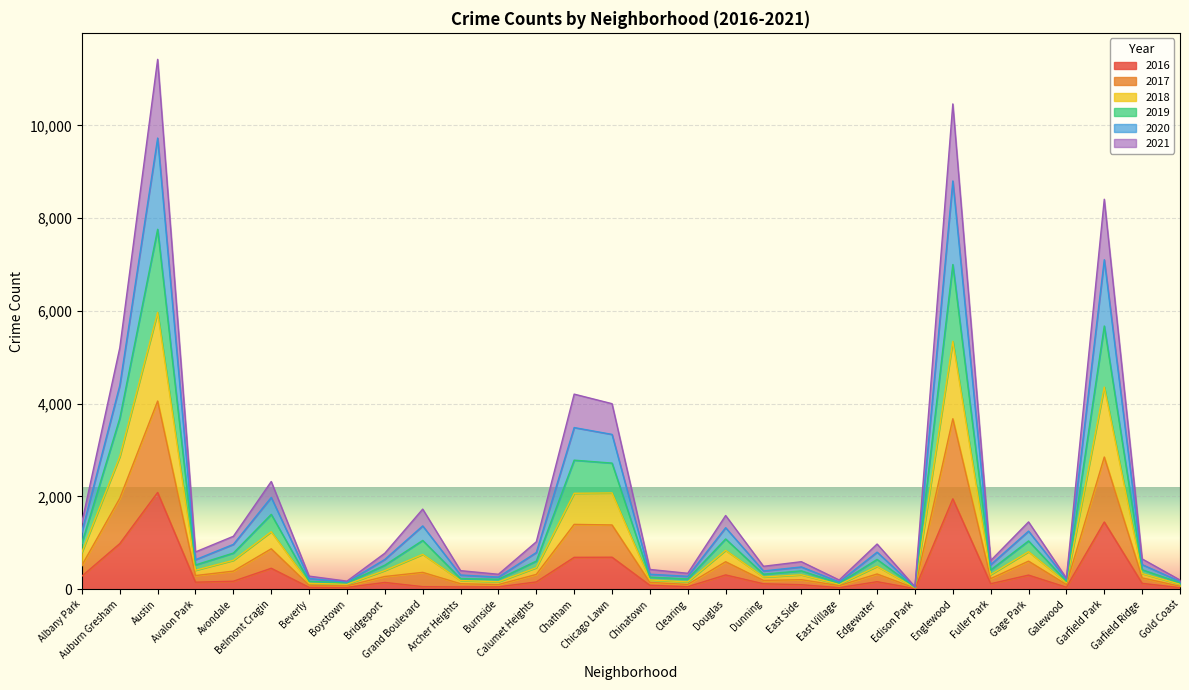

At which category is the sum across all series the highest?

Austin